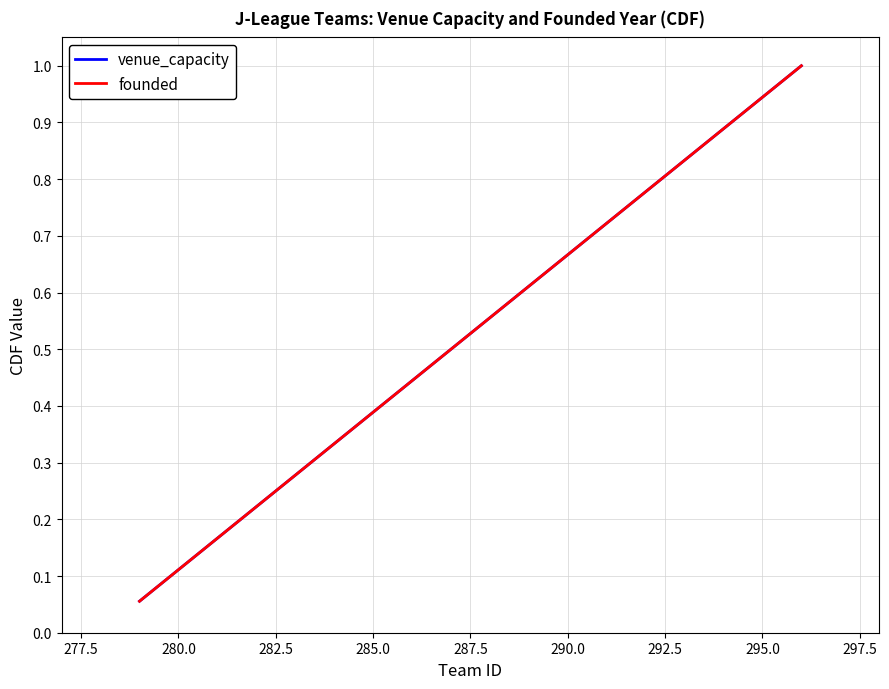

Does the chart have visible grid lines?

Yes